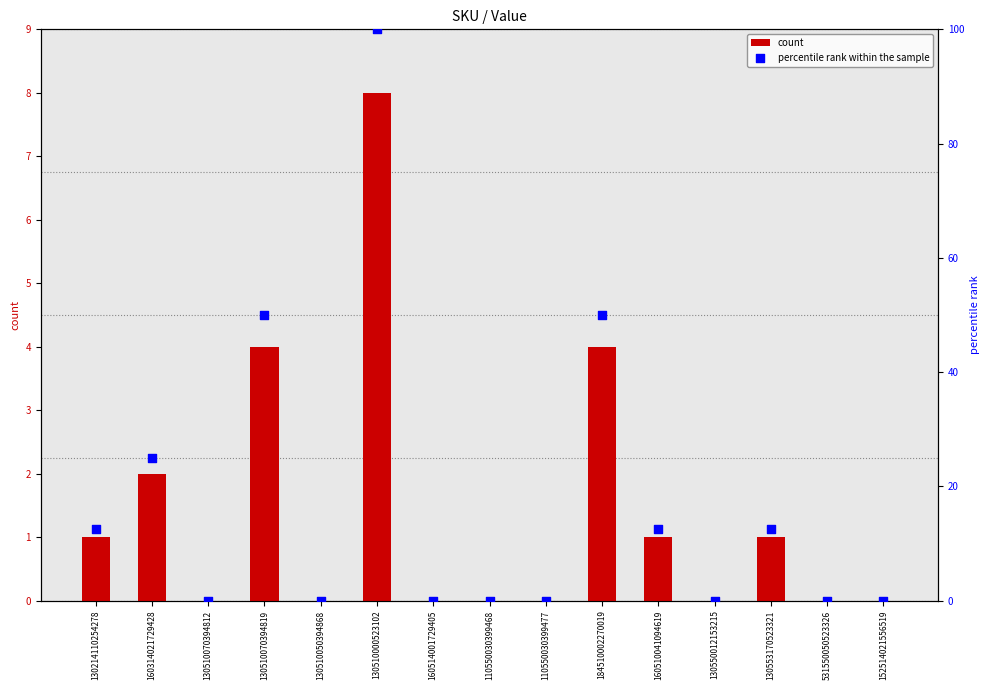

Which series reaches the minimum Y coordinate?

count